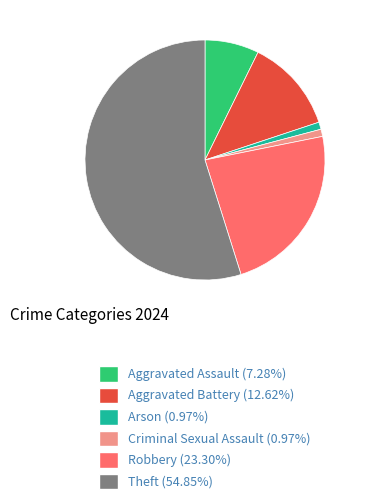

Does Arson (0.97%) account for over 50% of the chart?

No